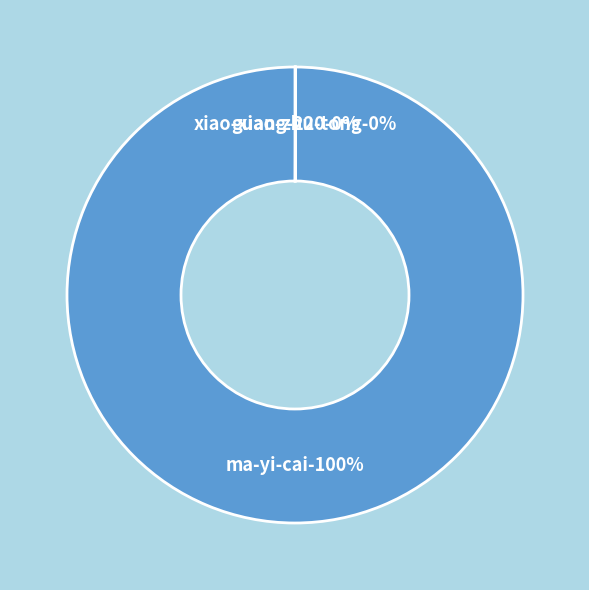

What is the change in value from xiao-xiao-zhu-tong to ma-yi-cai?

+4864